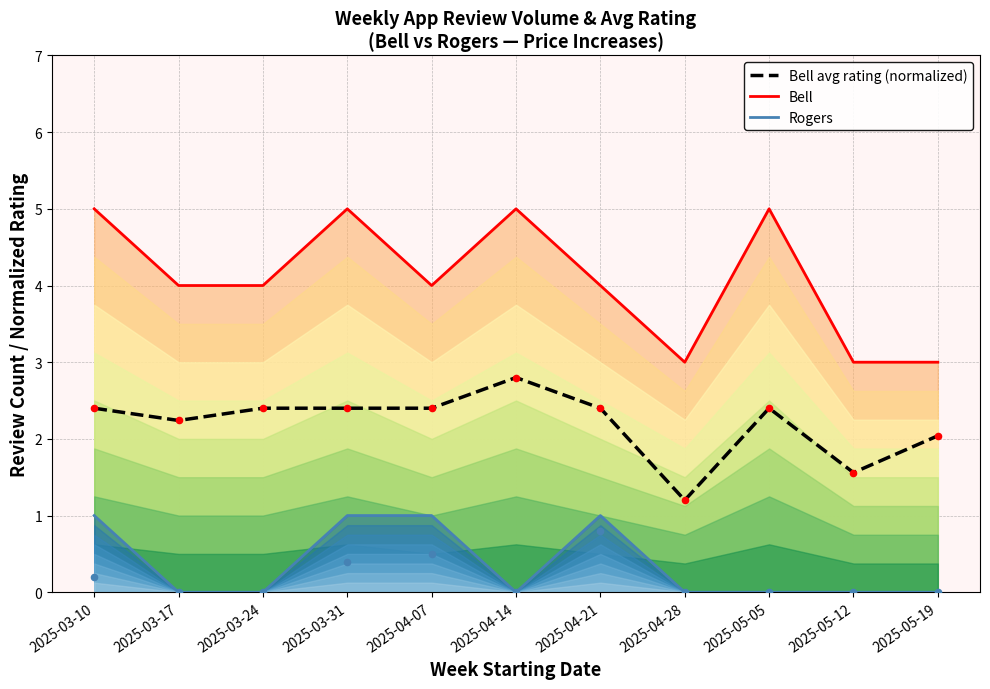

At how many categories does at least one series exceed 3?

8